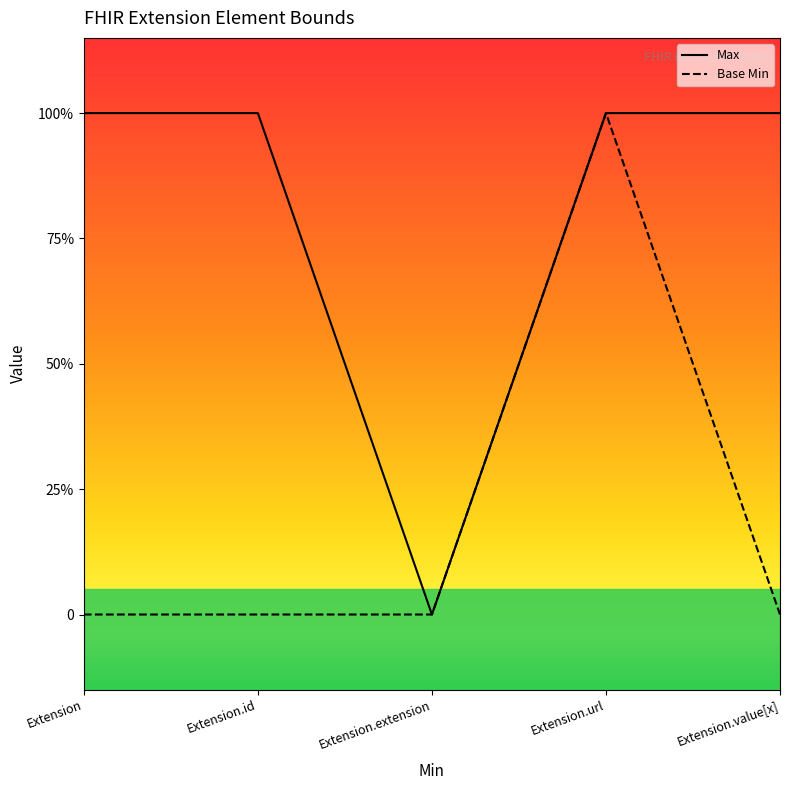

True or false: Max has more than 0 points higher than both neighbors.

False